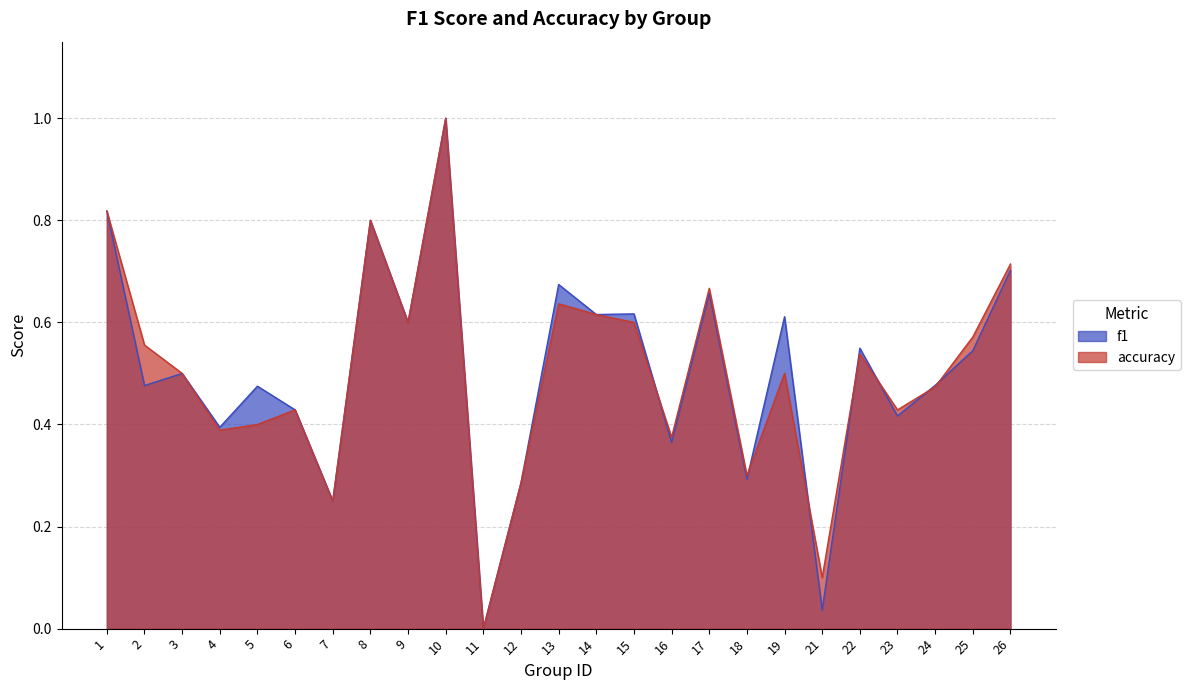

In f1, how many points are lower than both neighbors (excluding endpoints)?

10